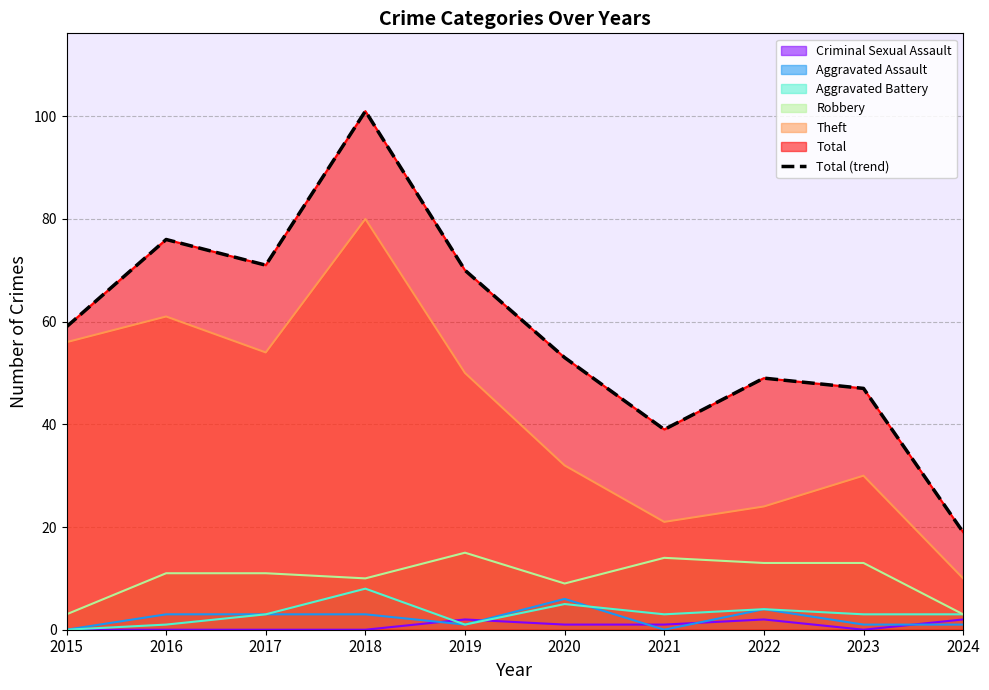

What is the sum of all values?

584